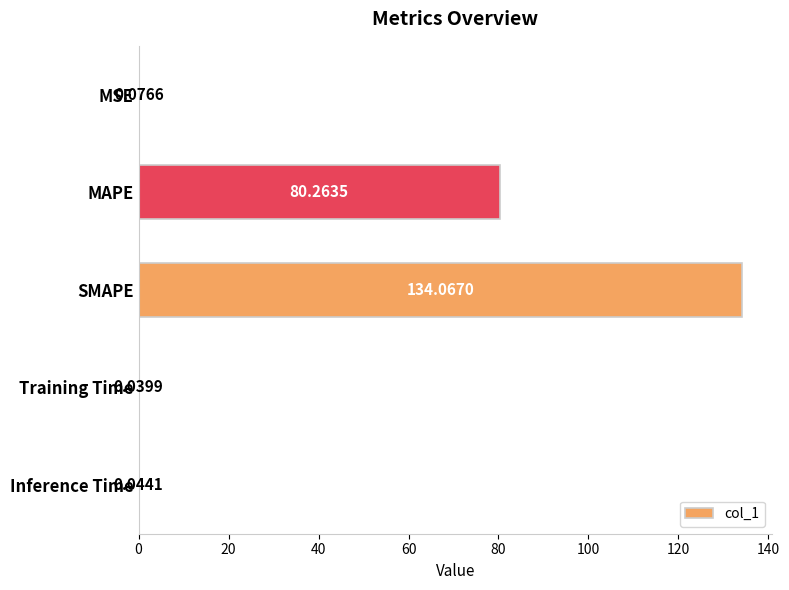

Which label corresponds to the largest value in the chart?

SMAPE